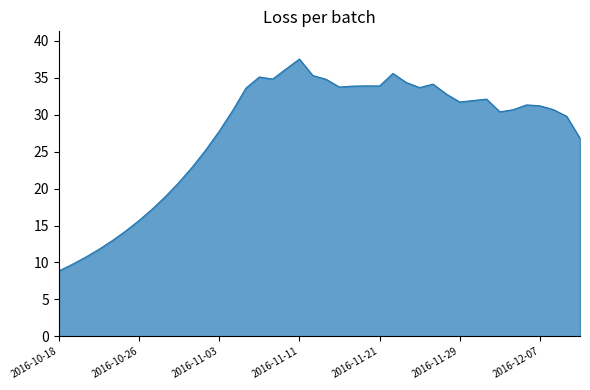

What is the smallest value displayed?

8.9